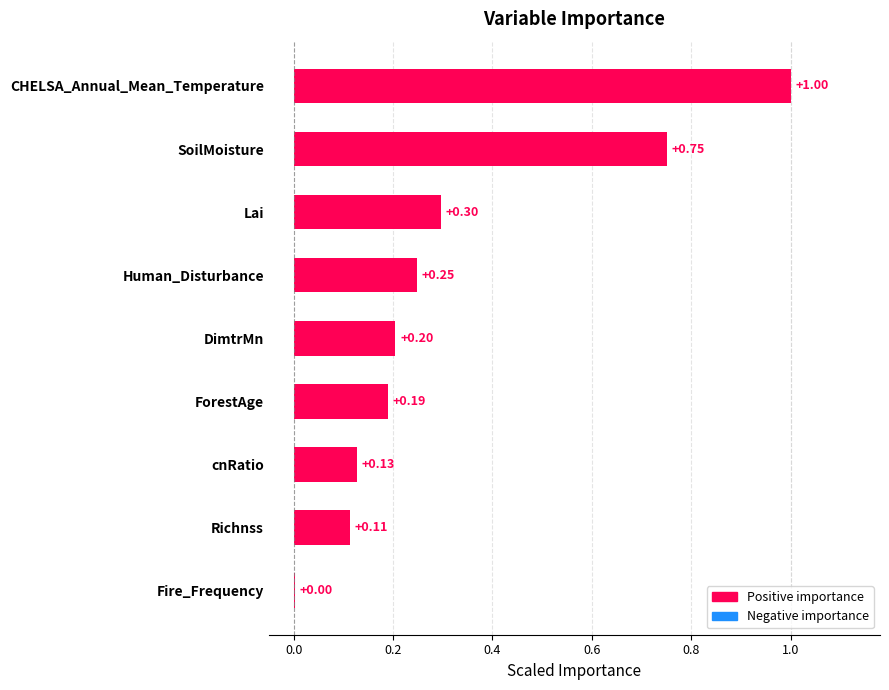

Where is the data nearest to the value 0?

Fire_Frequency